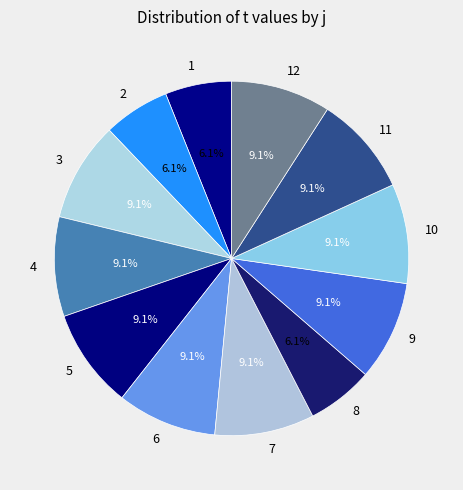

Does 2 represent more than half of the total?

No